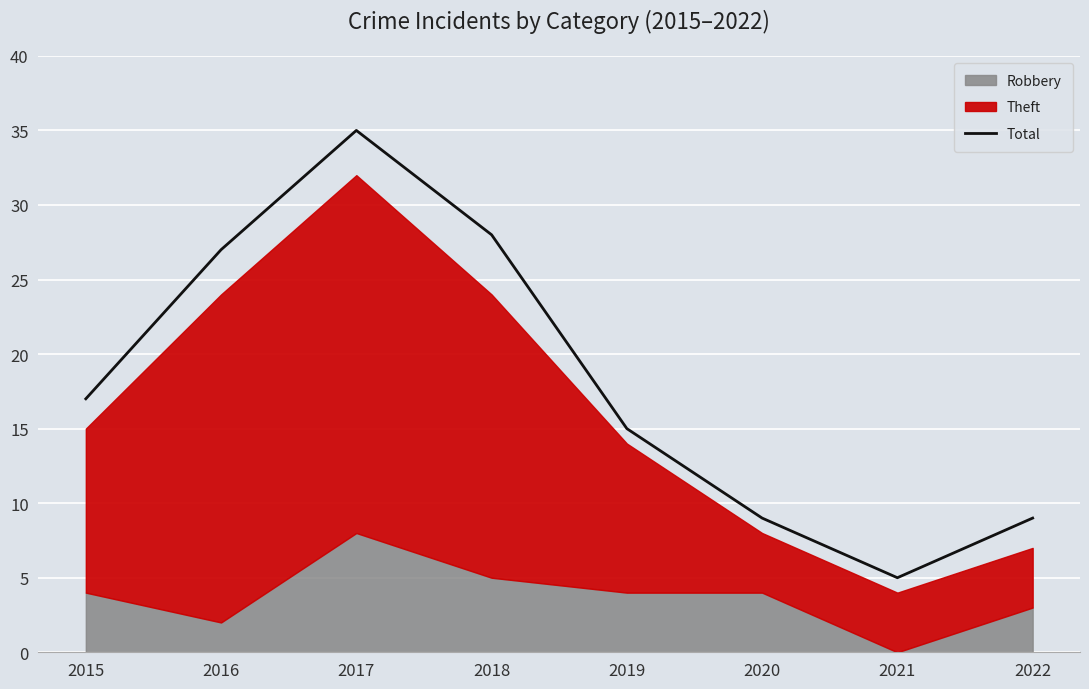

What value does the data have at 2017, to the nearest 10?

40